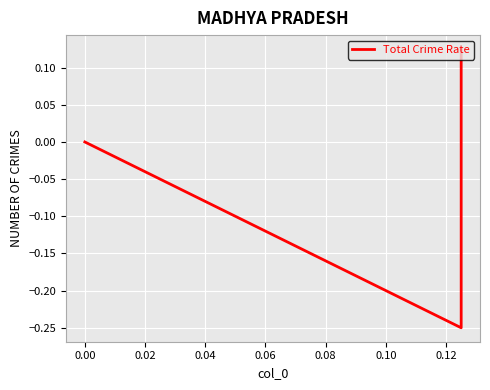

How many data points are less than 0?

1